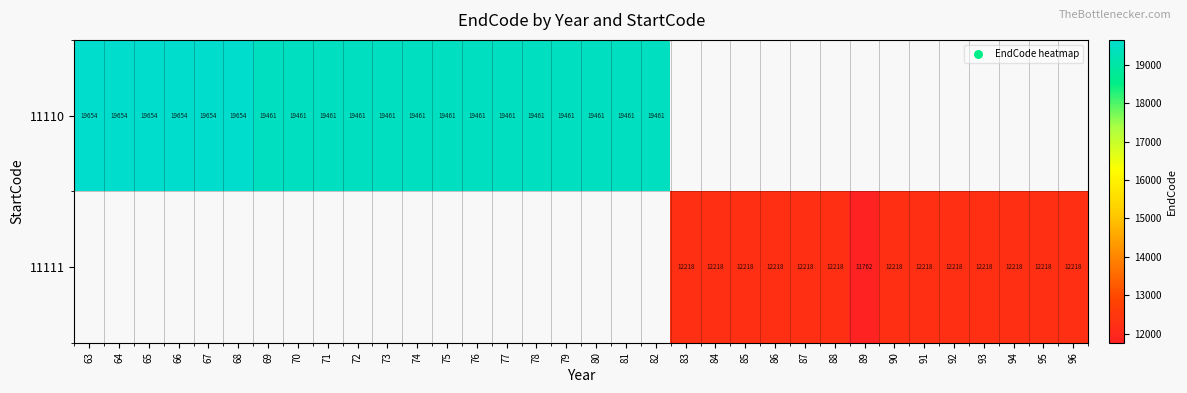

At how many categories does at least one series exceed 17880?

20